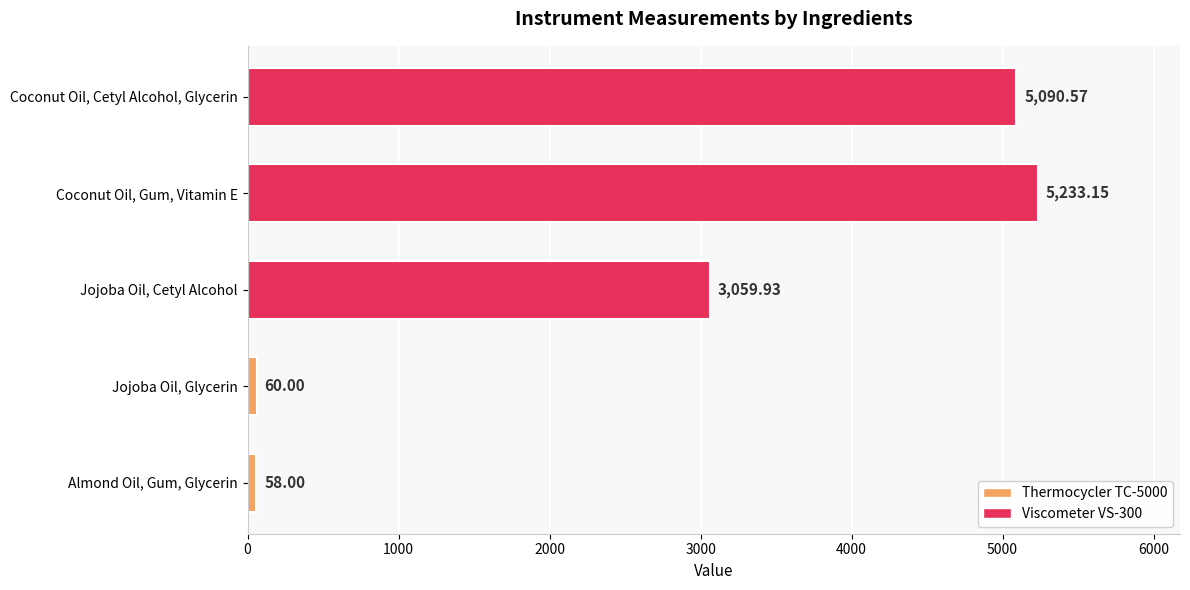

How many bars are there in total?

5